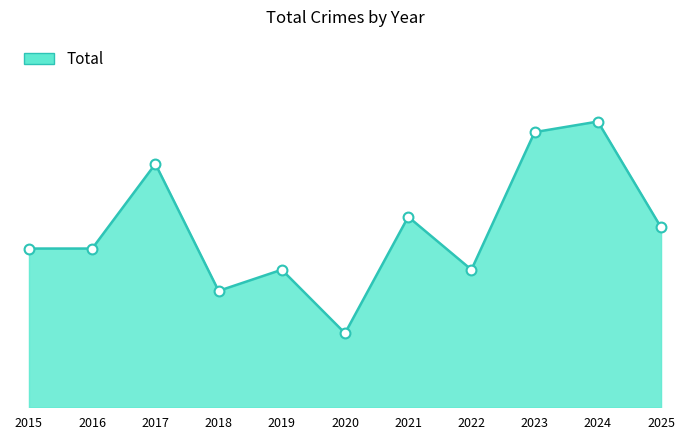

What is the change in value from 2015 to 2018?

-4